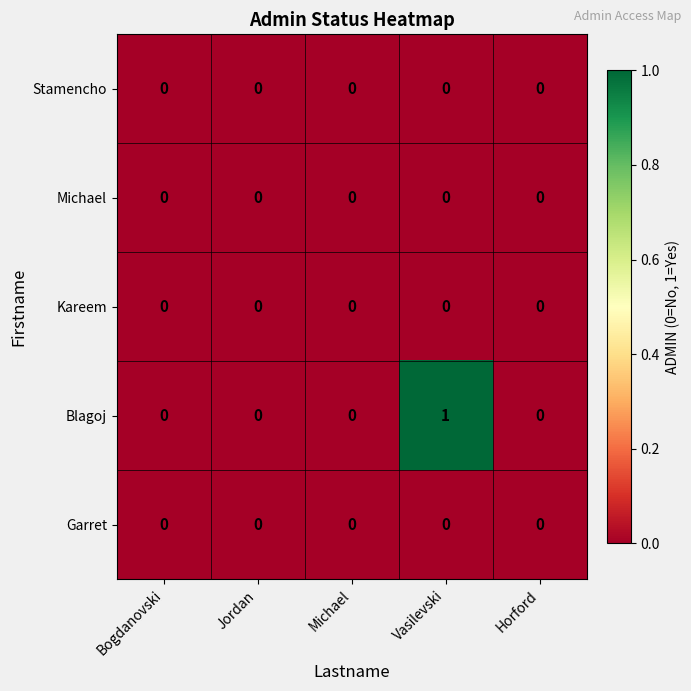

Which series has the largest total across all categories?

Blagoj